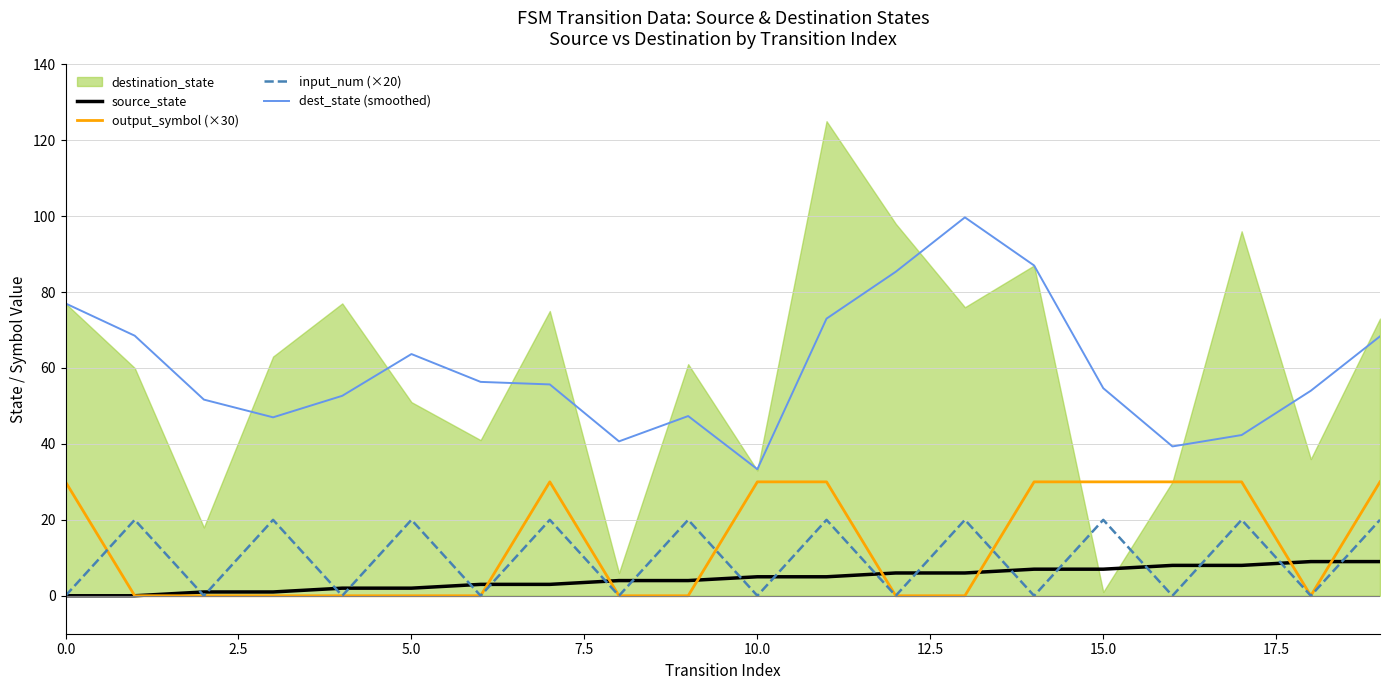

What is the highest value of the source_state series?

9.0